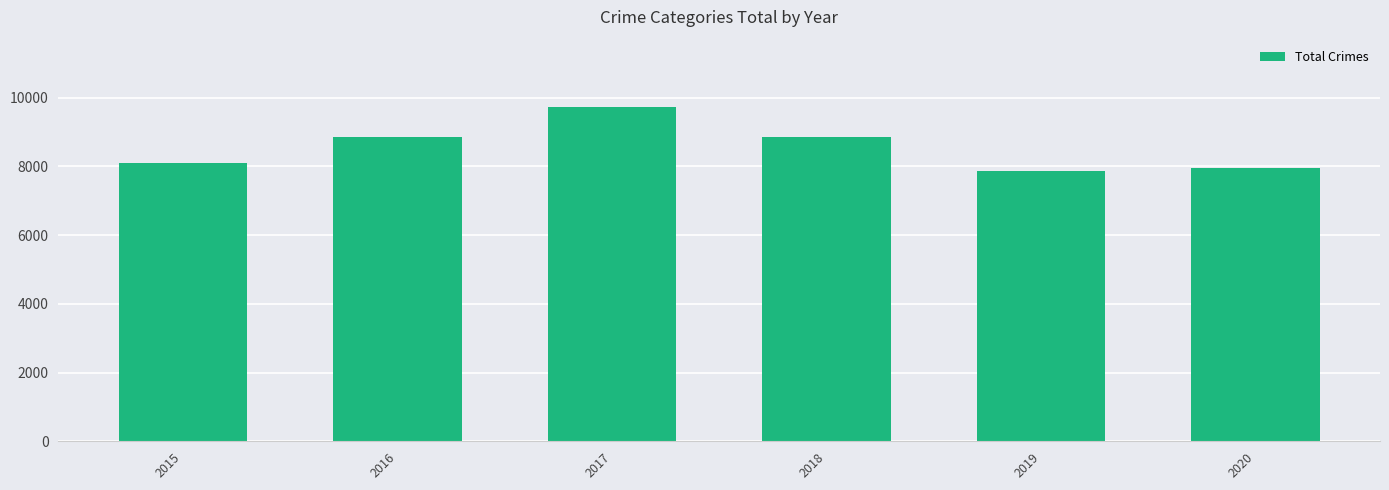

What is the difference between the second highest and minimum values?

1007